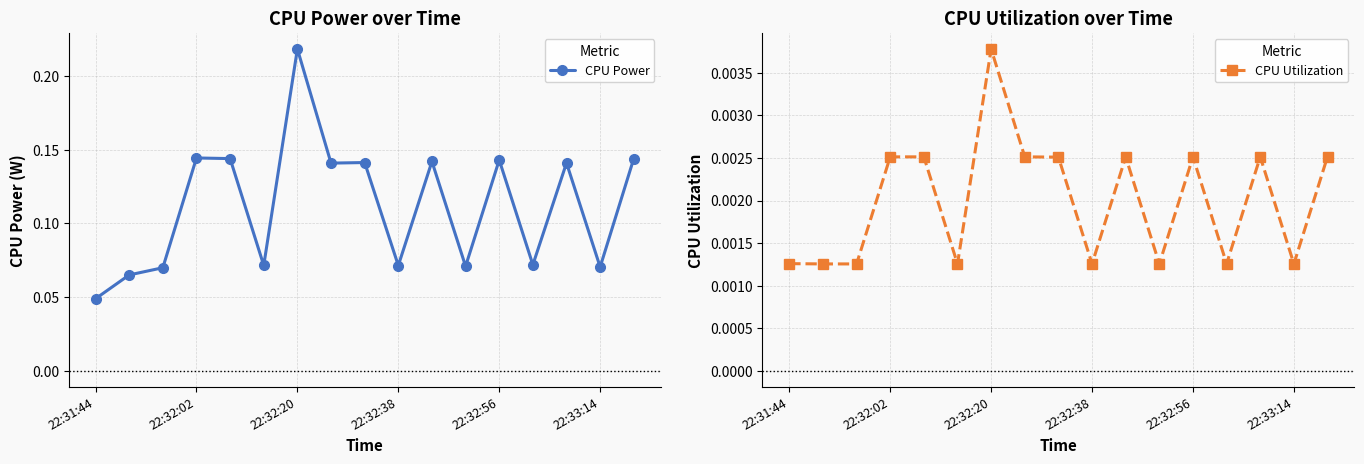

At how many categories does at least one series exceed 0?

17